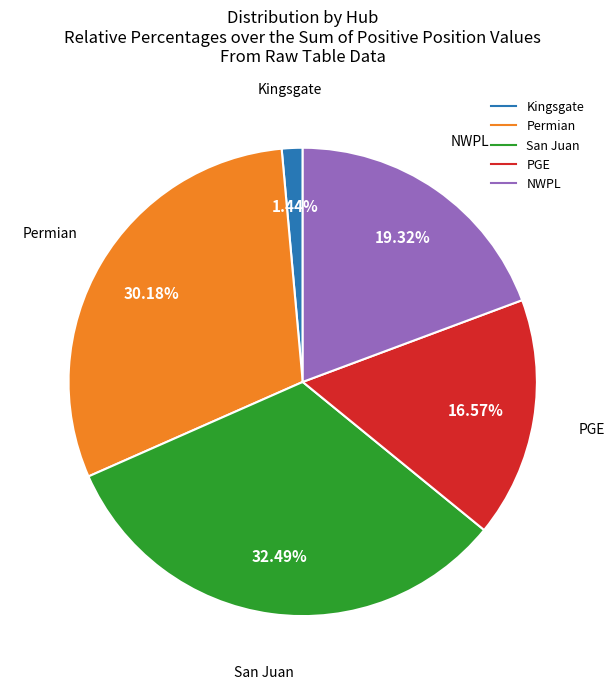

Is Kingsgate the majority of the pie?

No